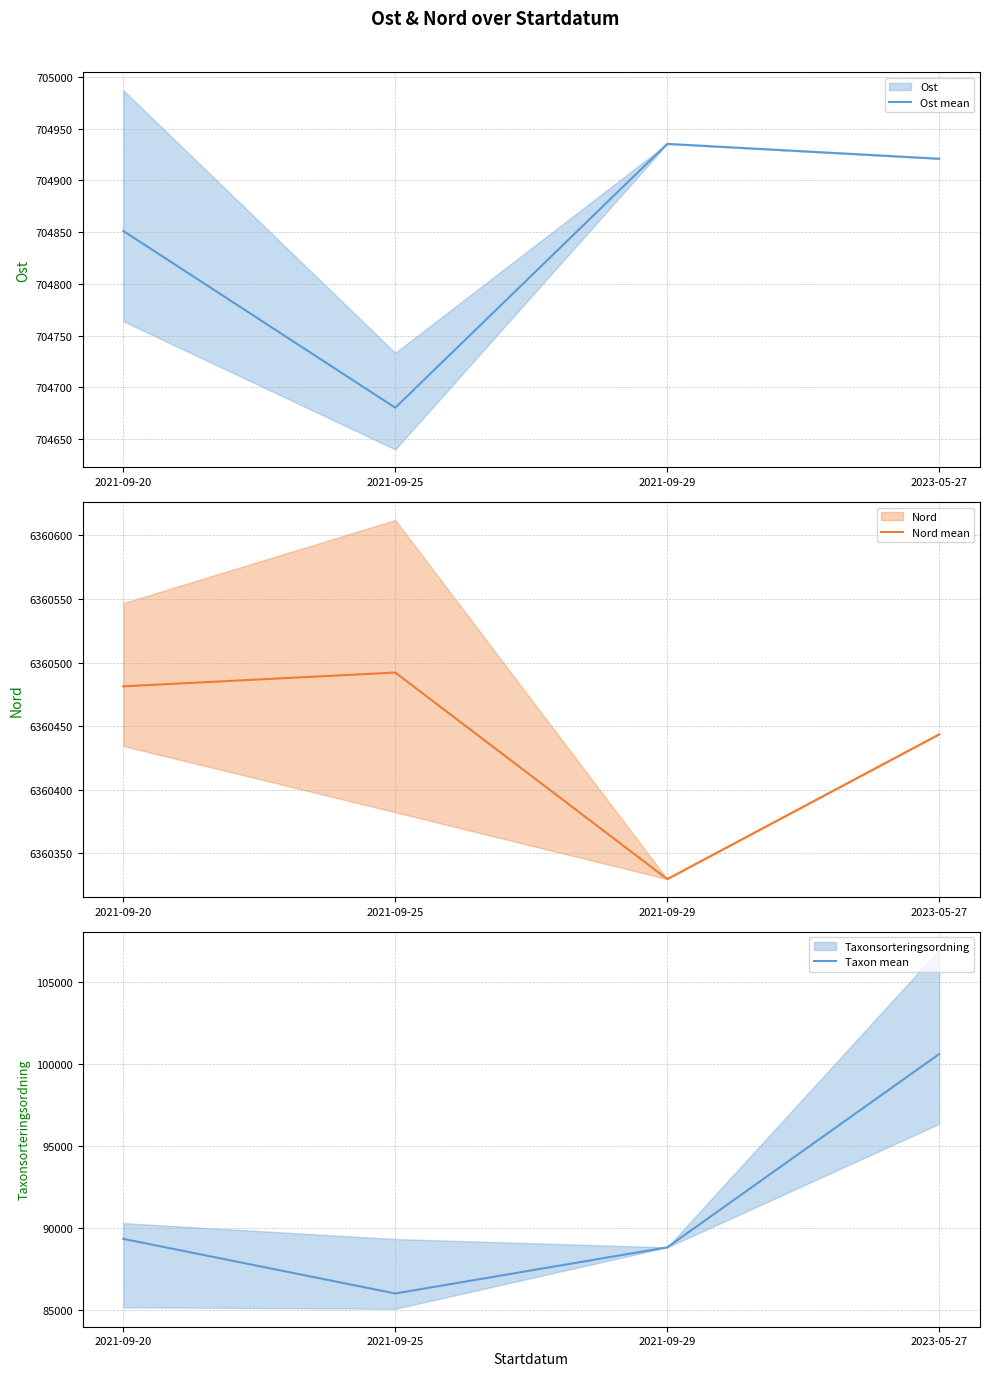

What is the sum of the Nord mean values at 2021-09-25 and 2021-09-29?

12720821.7